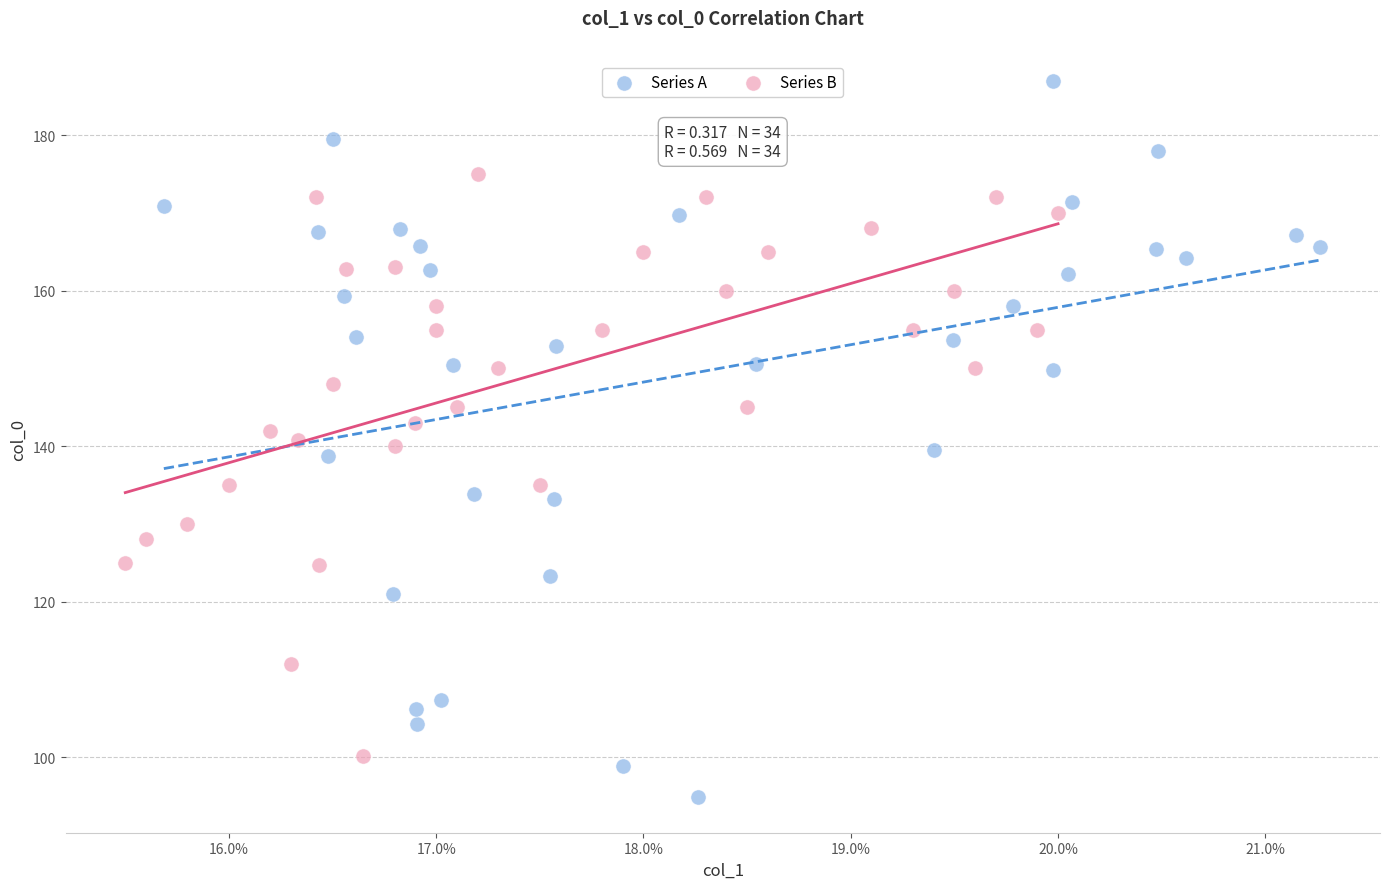

Which series contains the lowest Y value?

Series A